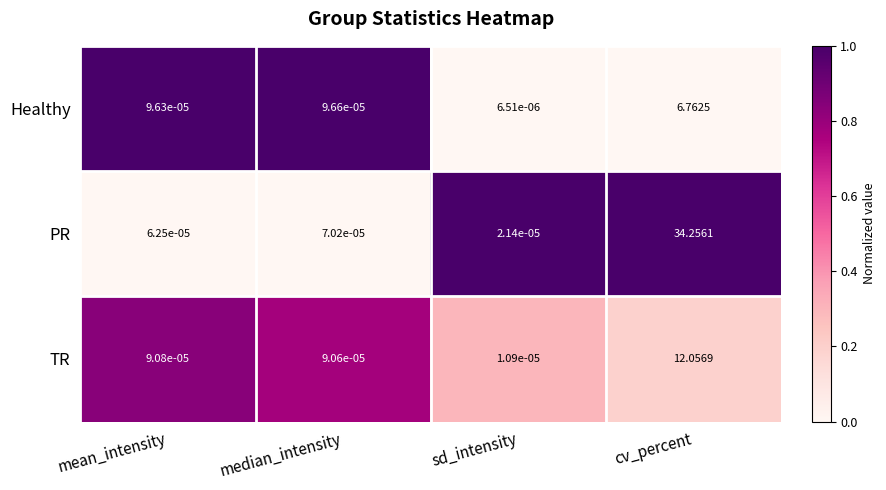

At which category is the sum across all series the highest?

cv_percent